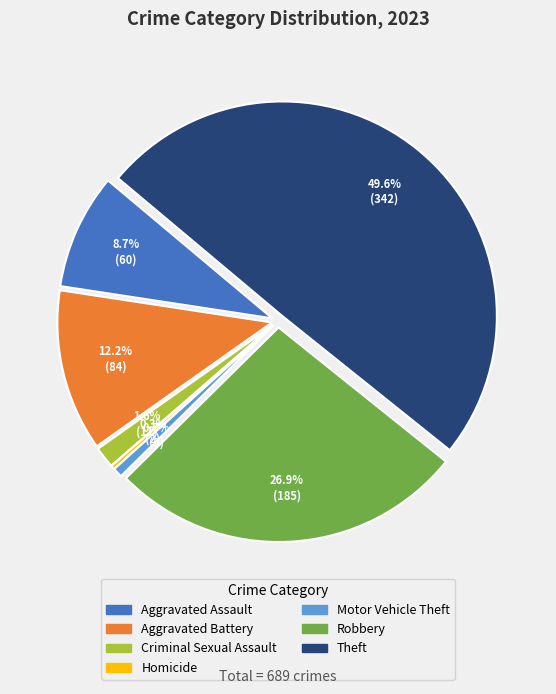

True or false: Aggravated Assault accounts for 9% of the total.

True